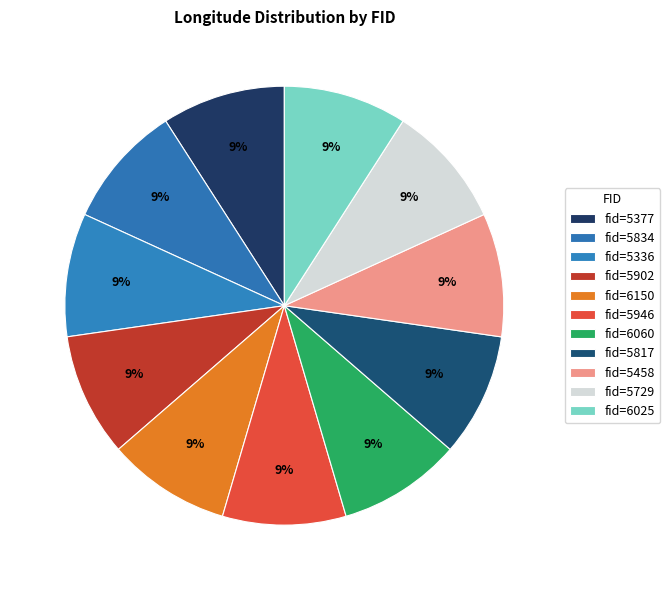

What is the smallest slice in the pie chart?

5377